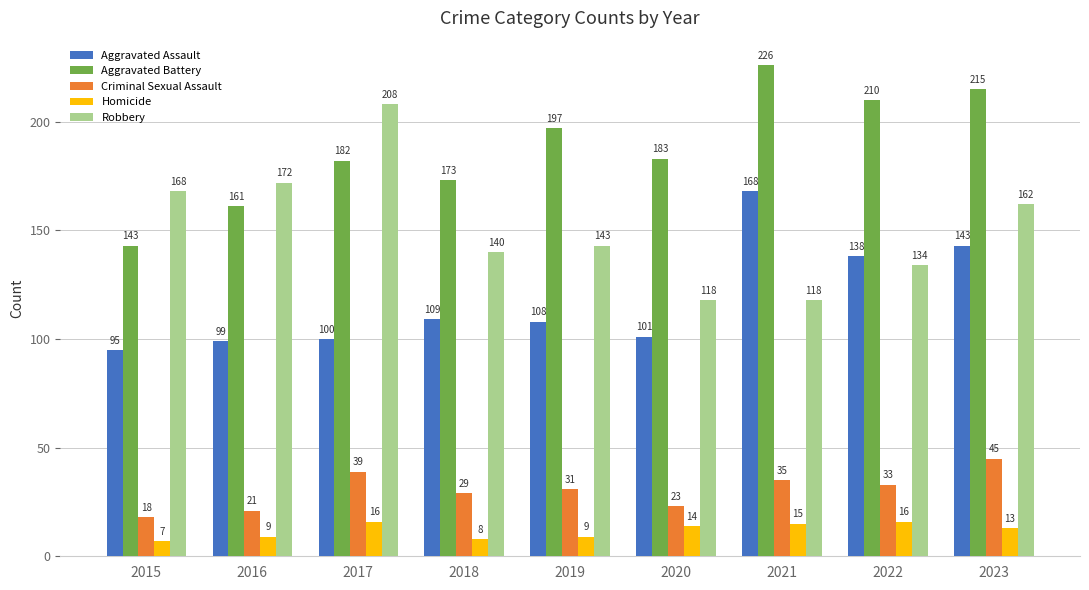

Reading left to right, list all the values displayed in this chart.

Aggravated Assault: 2015=95	2016=99	2017=100	2018=109	2019=108	2020=101	2021=168	2022=138	2023=143
Aggravated Battery: 2015=143	2016=161	2017=182	2018=173	2019=197	2020=183	2021=226	2022=210	2023=215
Criminal Sexual Assault: 2015=18	2016=21	2017=39	2018=29	2019=31	2020=23	2021=35	2022=33	2023=45
Homicide: 2015=7	2016=9	2017=16	2018=8	2019=9	2020=14	2021=15	2022=16	2023=13
Robbery: 2015=168	2016=172	2017=208	2018=140	2019=143	2020=118	2021=118	2022=134	2023=162